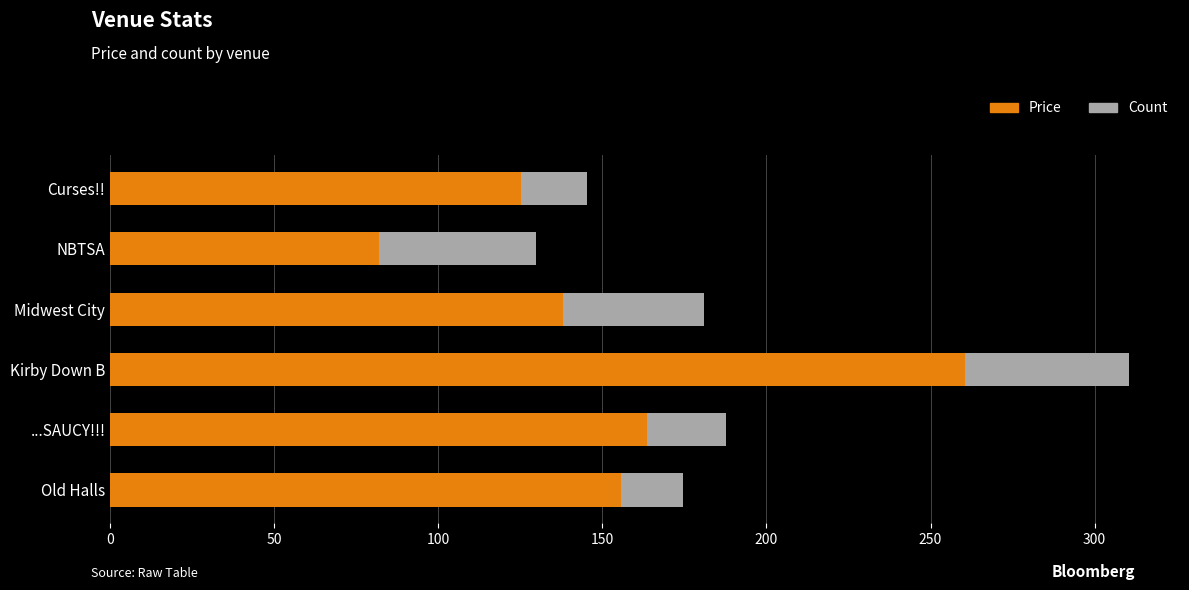

Is it true that Price equals 216.0 at Midwest City?

False